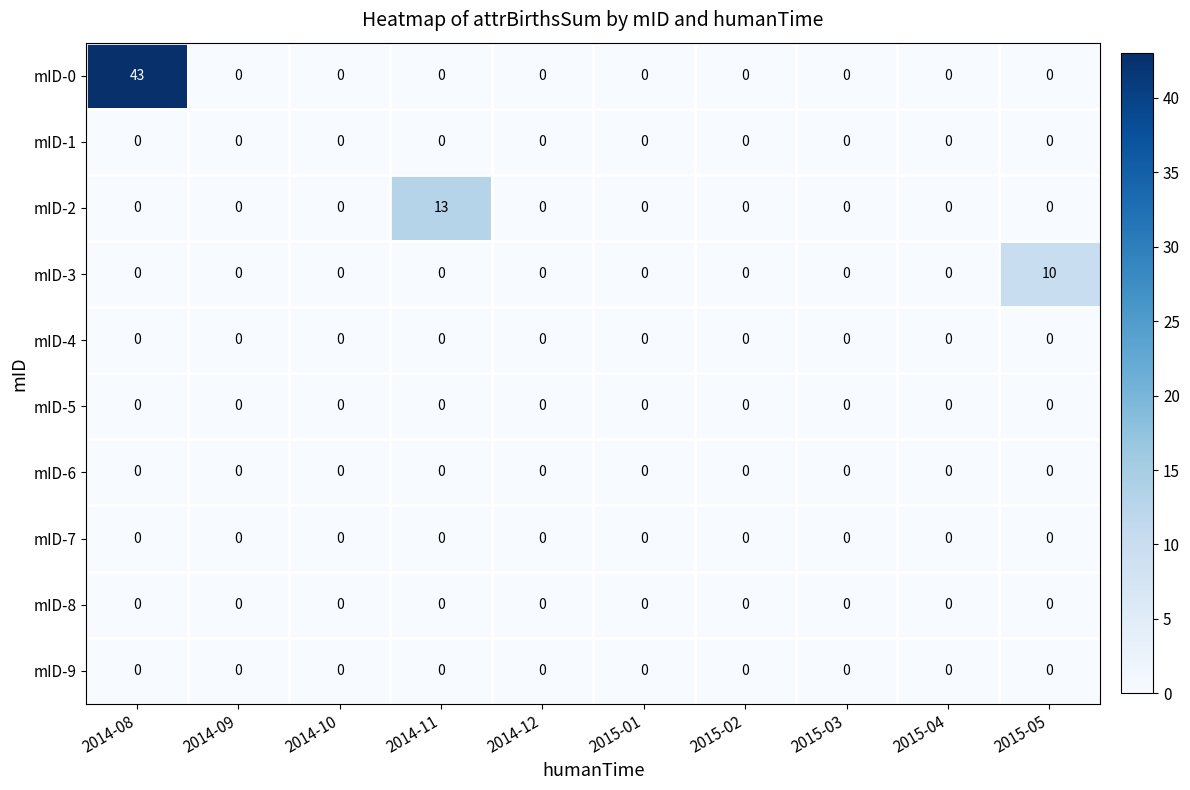

The mID-2 series shows -8 at 2014-09. True or false?

False